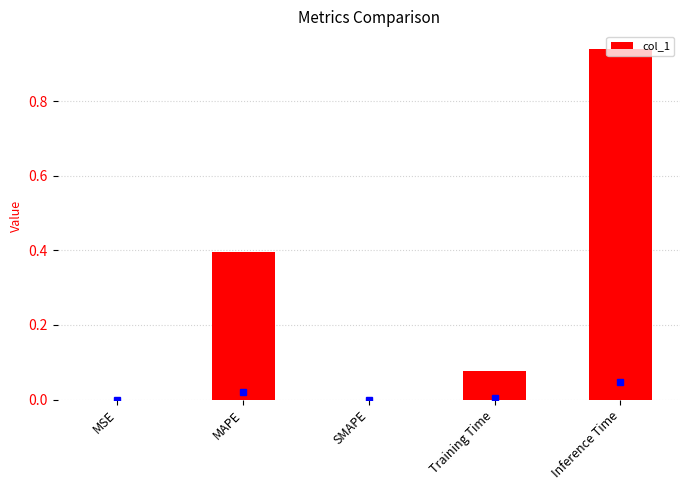

How many series are shown in this chart?

1